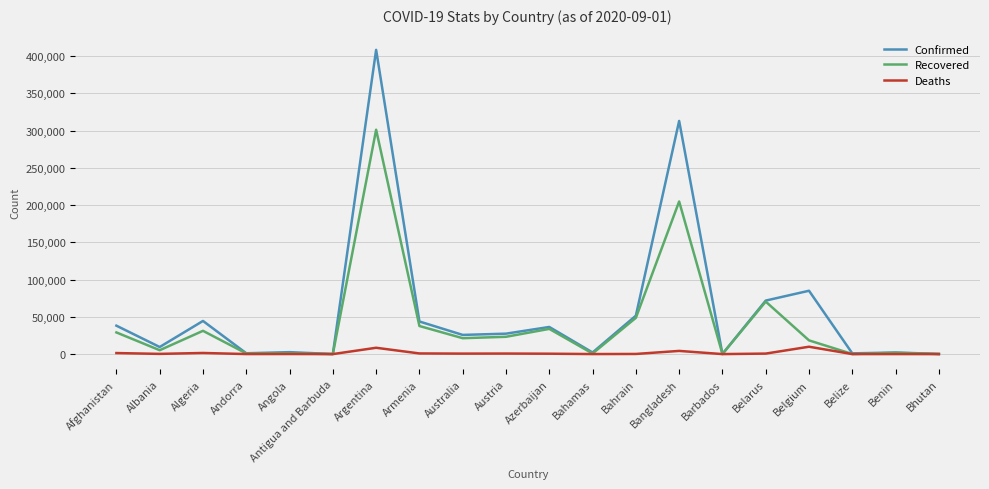

Rank the series by their maximum value, from lowest to highest.

Deaths, Recovered, Confirmed